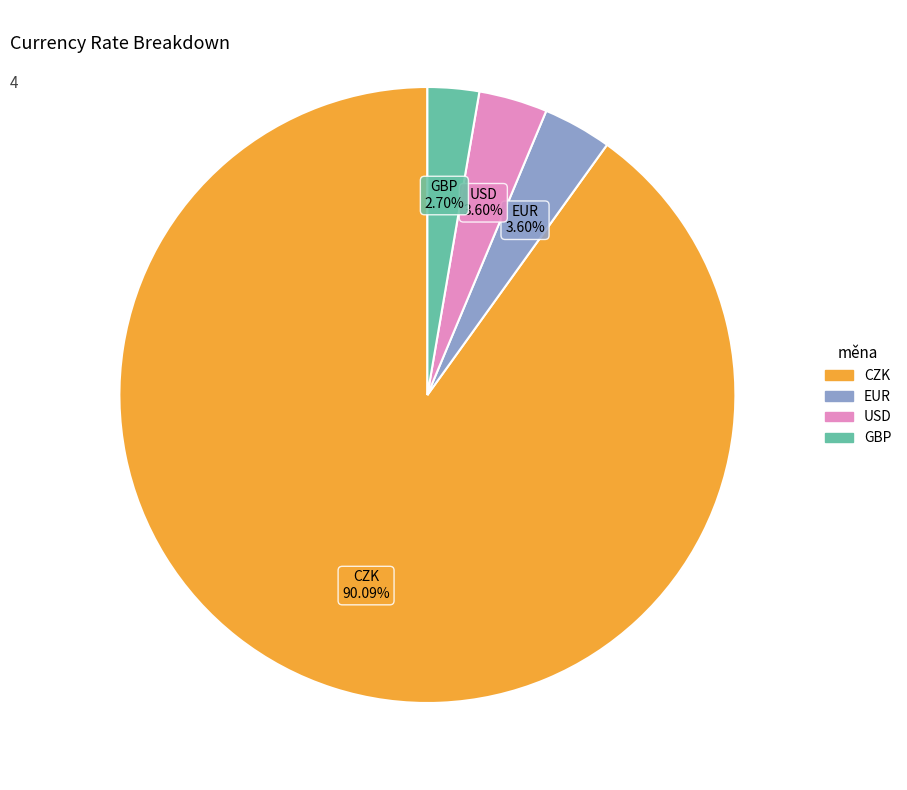

Count the number of slices in the pie.

4